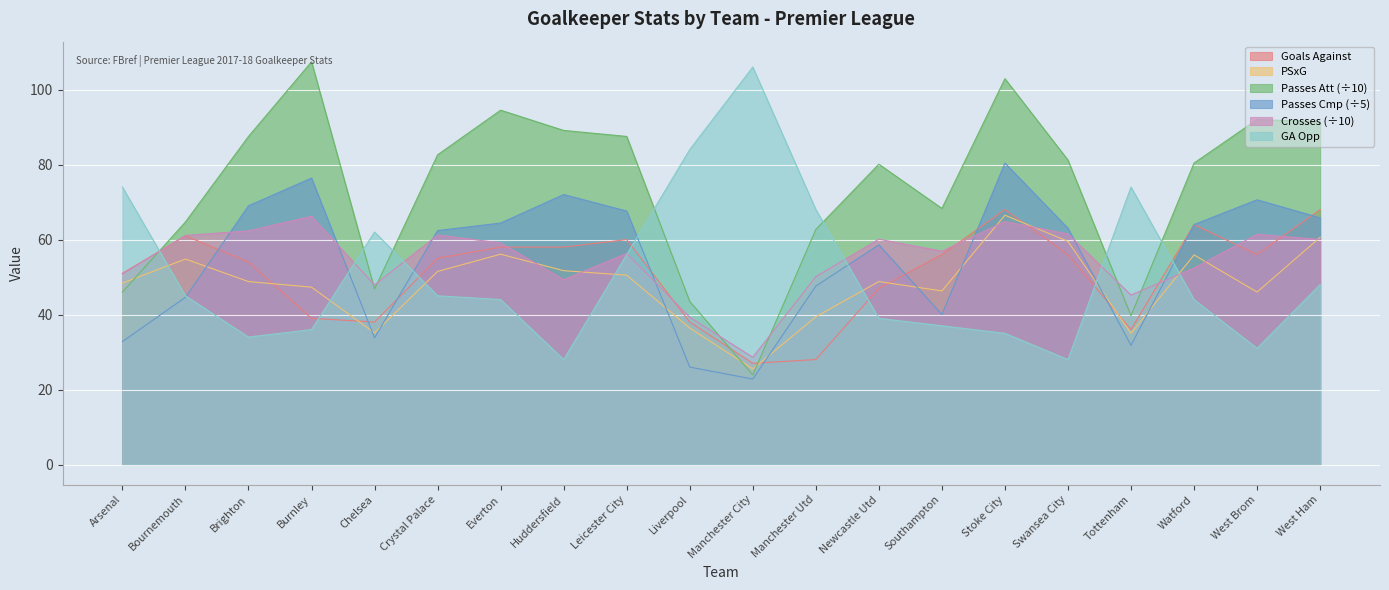

At Tottenham, list the series in order from largest to smallest.

GA Opp, Crosses (÷10), Passes Att (÷10), Goals Against, PSxG, Passes Cmp (÷5)